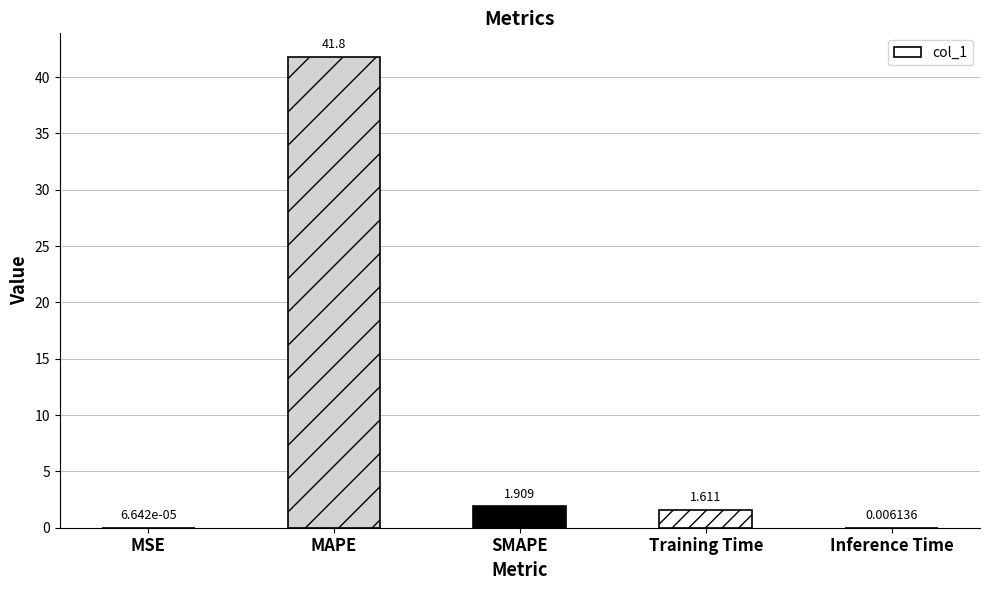

At which label does the data first exceed 1?

MAPE